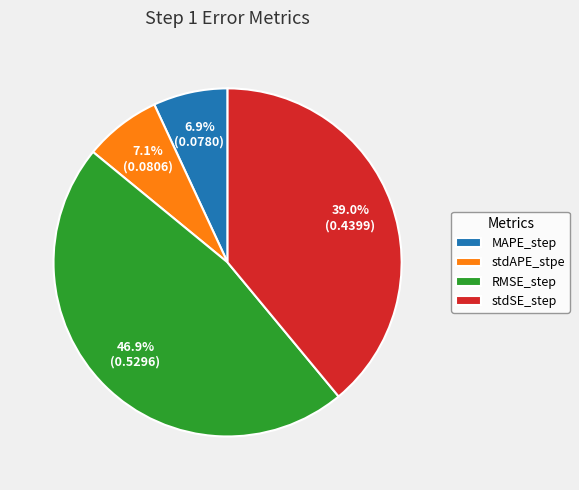

Count the number of slices in the pie.

4